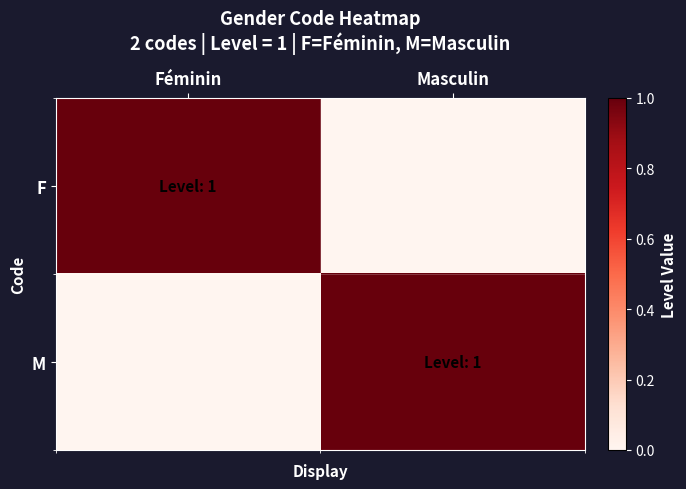

At which category is the sum across all series the highest?

Féminin